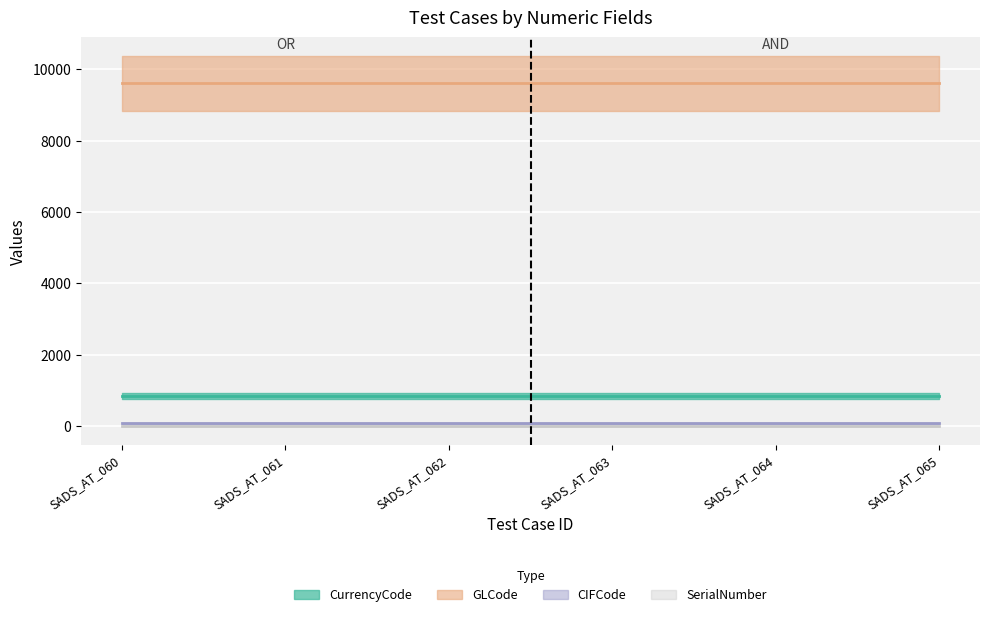

What is the spread (max minus min) of values at SADS_AT_064?

9604